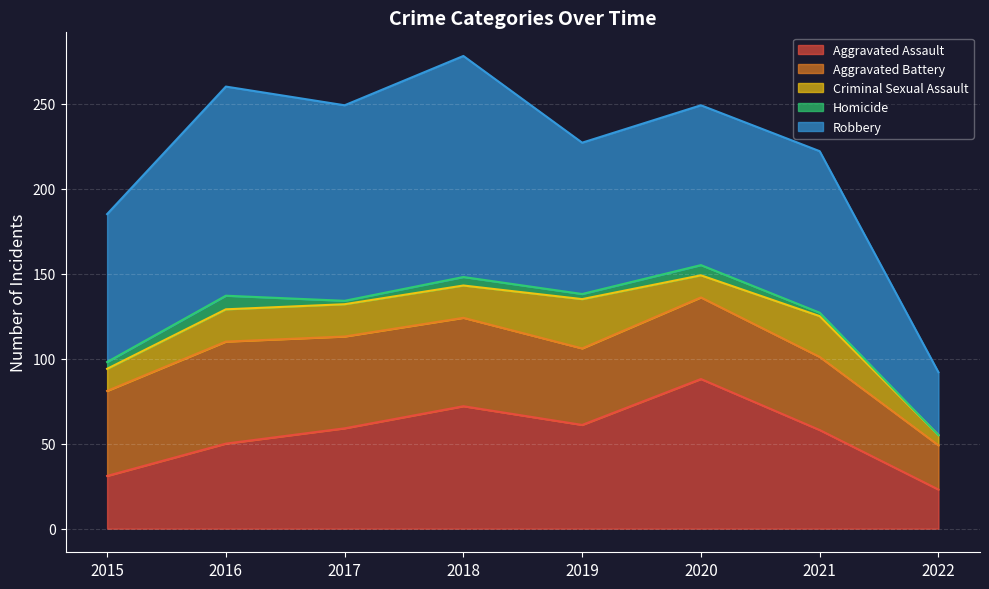

Read the Robbery value at 2020, to the nearest 10.

90